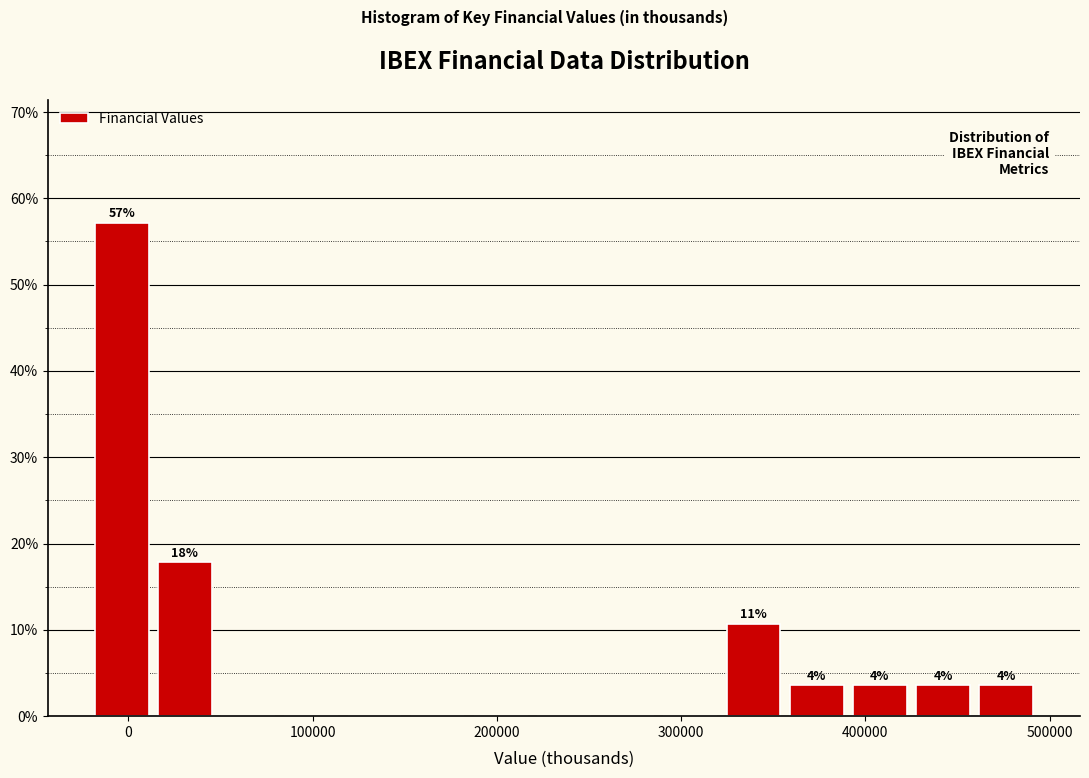

Around what value on the x-axis is the tallest bar? Give the approximate position of its centre, as read against the axis.

0